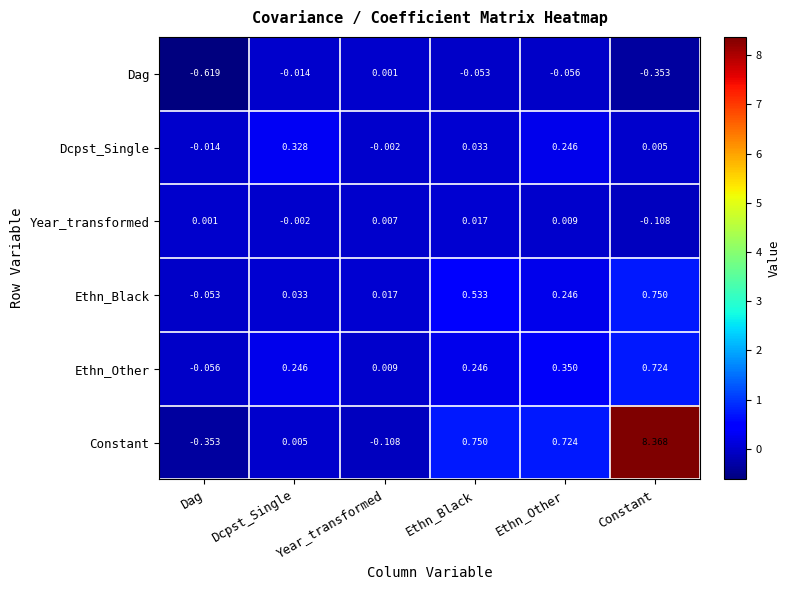

How many data points does each series have?

6